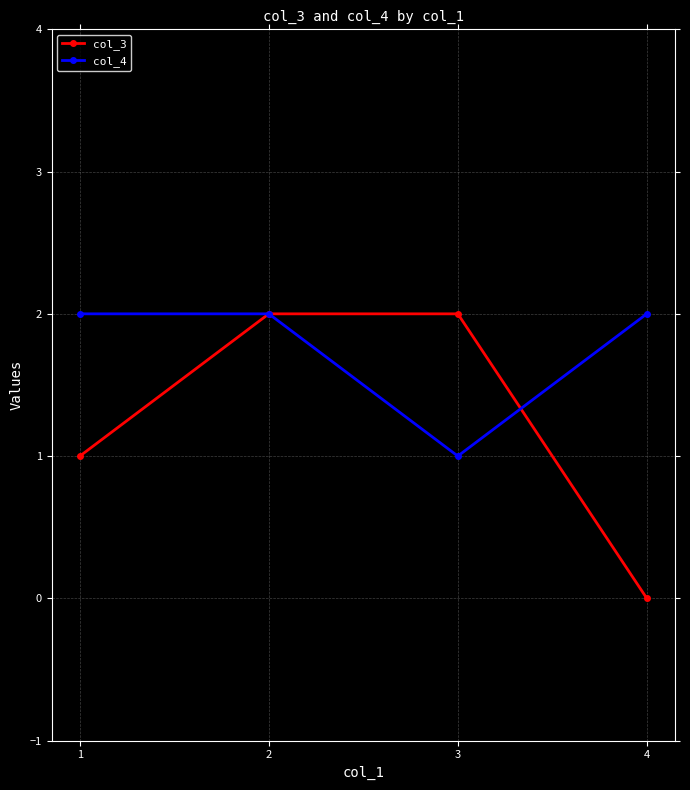

Reading left to right, extract all data points from this chart.

col_3: 1=1	2=2	3=2	4=0
col_4: 1=2	2=2	3=1	4=2